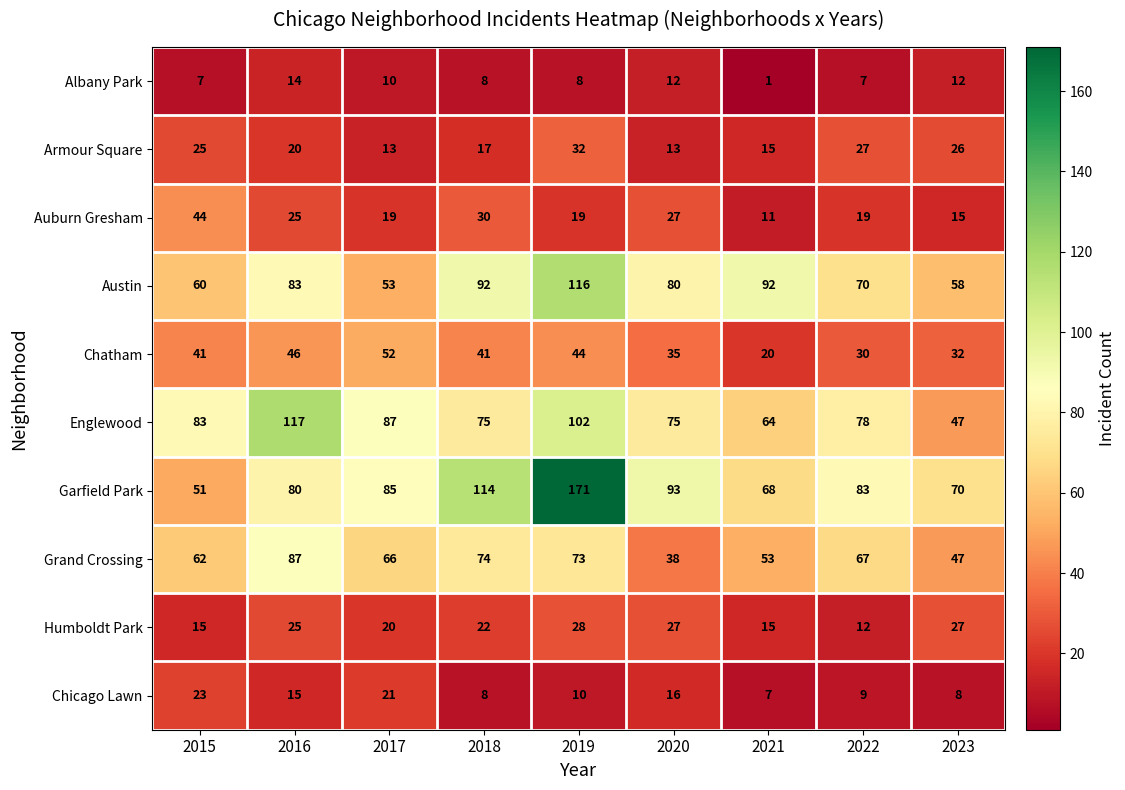

What is the maximum value for Garfield Park?

171